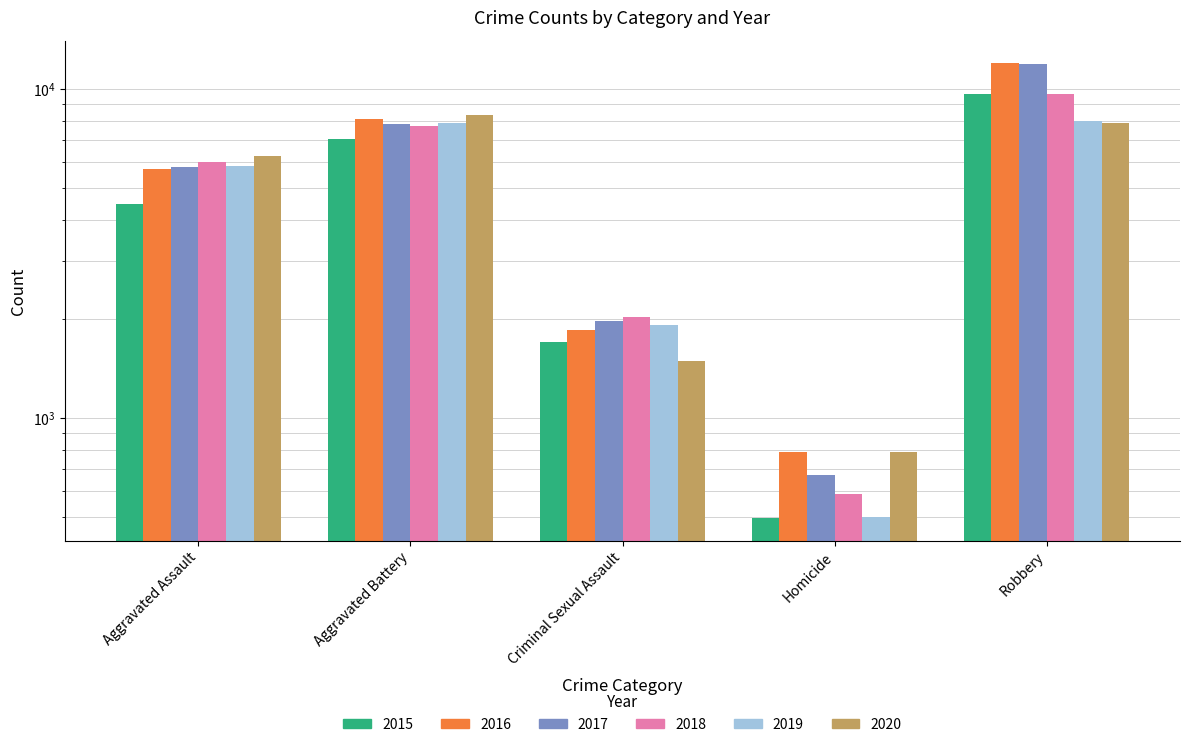

Reading left to right, what are all the values shown in this chart?

2015: 4480	7019	1703	496	9638
2016: 5713	8086	1850	786	11960
2017: 5793	7845	1976	672	11880
2018: 6001	7735	2033	588	9681
2019: 5841	7858	1911	499	7995
2020: 6265	8320	1487	787	7855